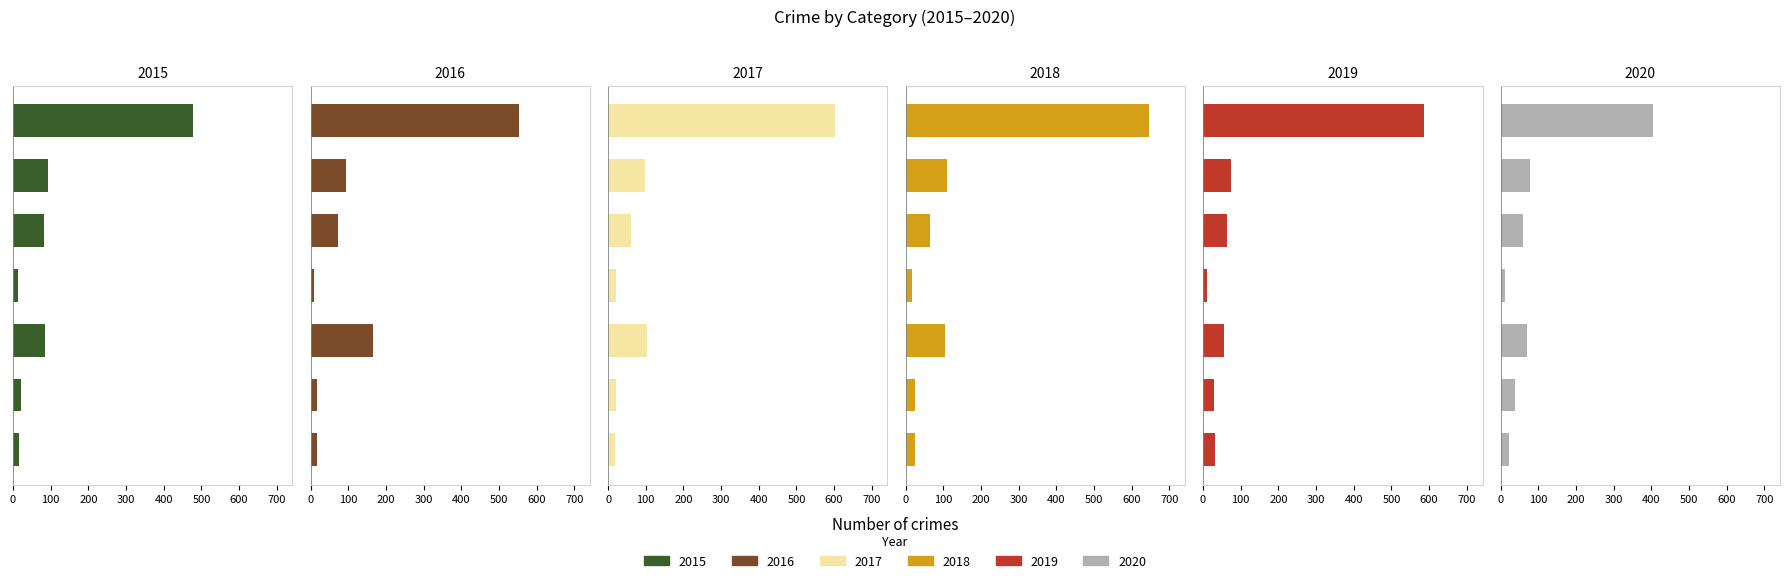

Reading left to right, what are all the values shown in this chart?

2015: 15	21	86	14	82	92	477
2016: 18	17	167	8	72	94	552
2017: 19	21	104	22	62	98	603
2018: 24	25	106	18	64	109	645
2019: 31	30	55	10	64	74	586
2020: 22	39	71	12	60	78	405